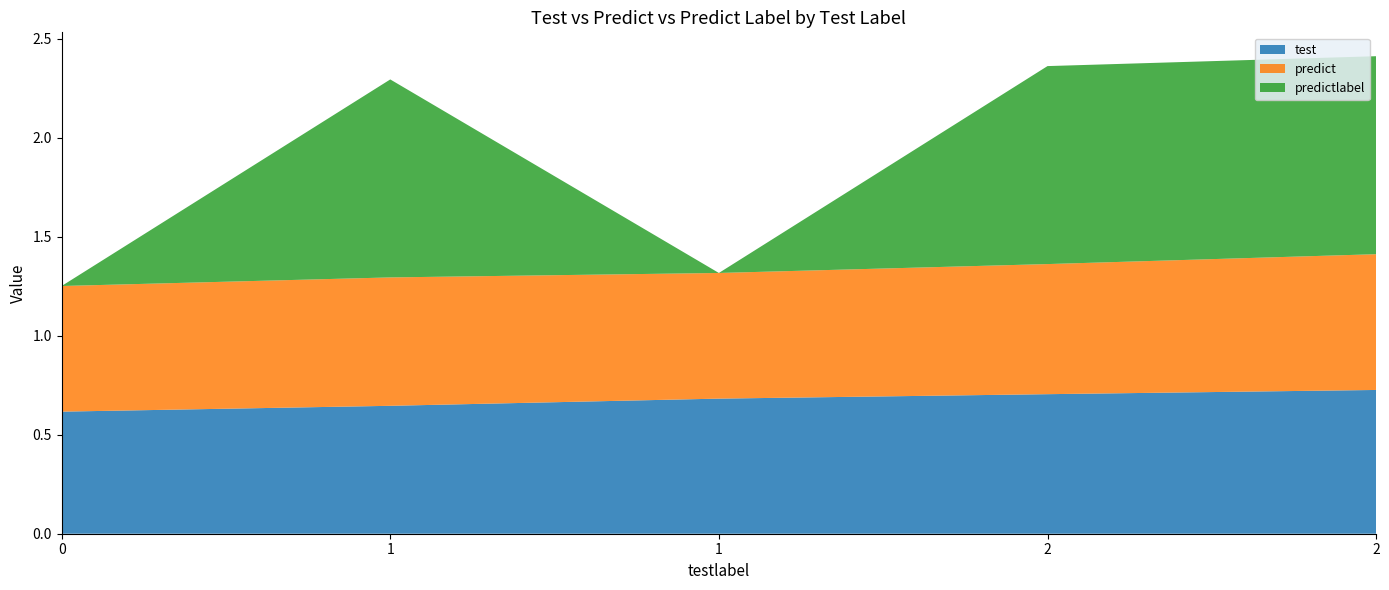

Reading left to right, what are all the values shown in this chart?

test: 0.6	0.6	0.7	0.7	0.7
predict: 0.6	0.6	0.6	0.7	0.7
predictlabel: 0.0	1.0	0.0	1.0	1.0